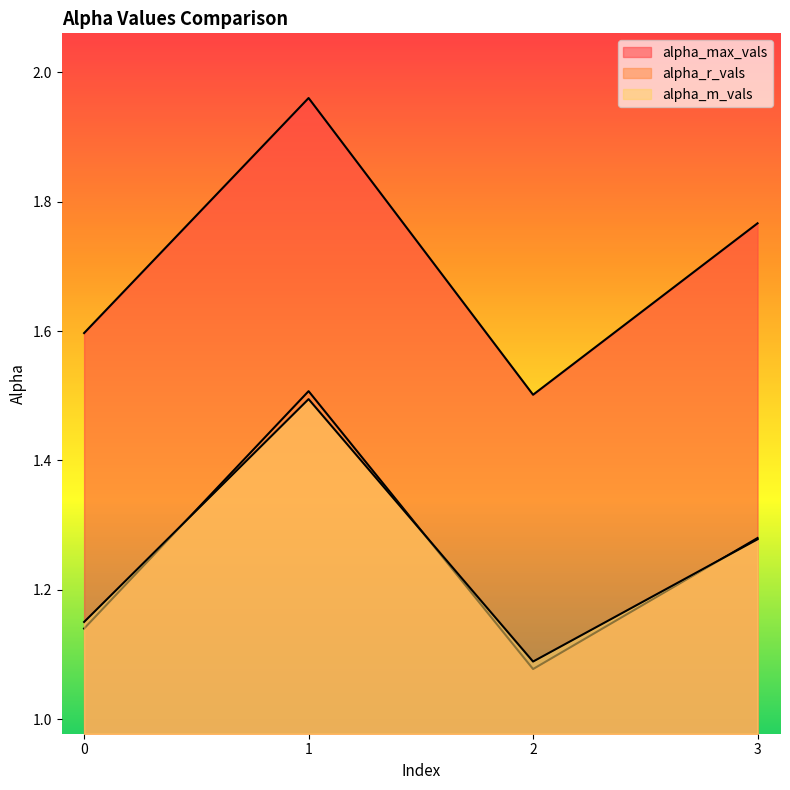

How many lines are shown in the chart?

3